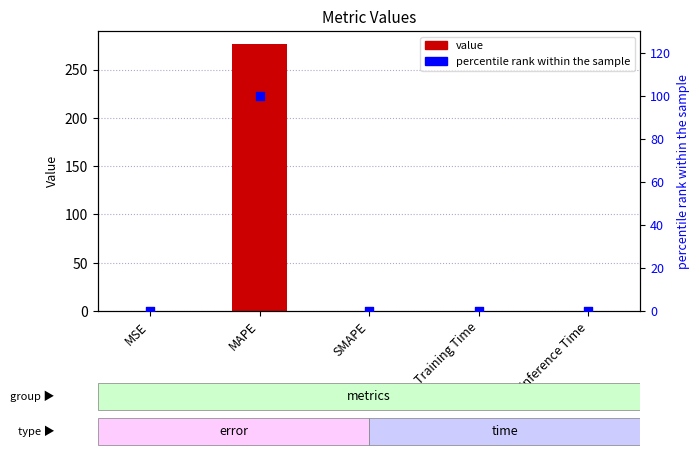

At how many categories does at least one series exceed 146?

1